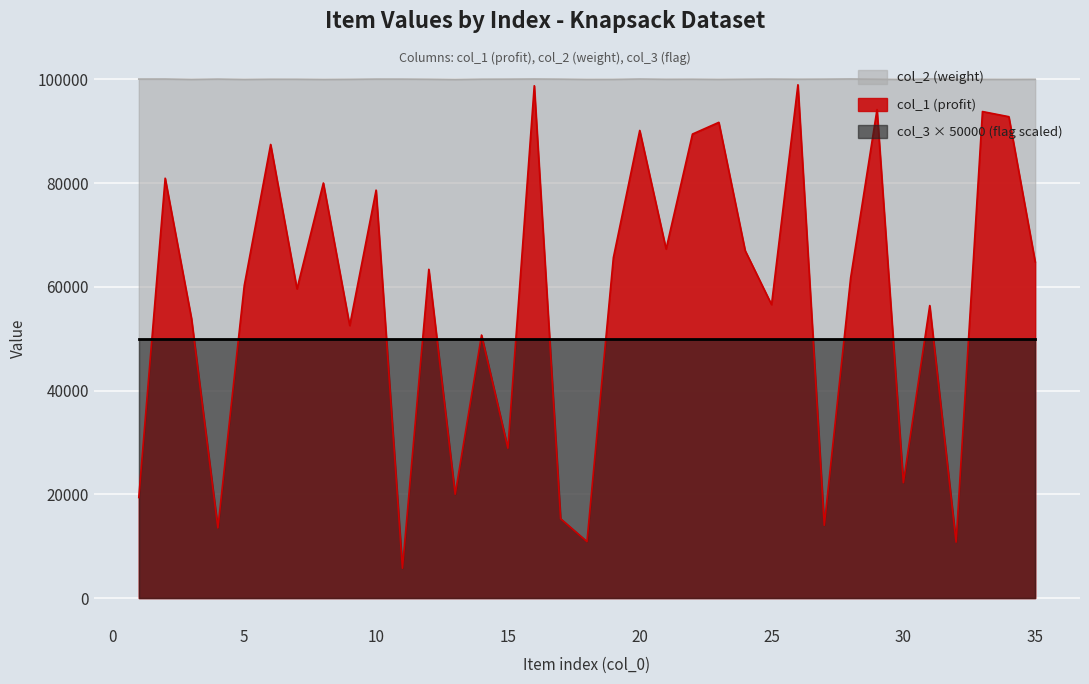

At which label does col_2 first exceed 100052?

1